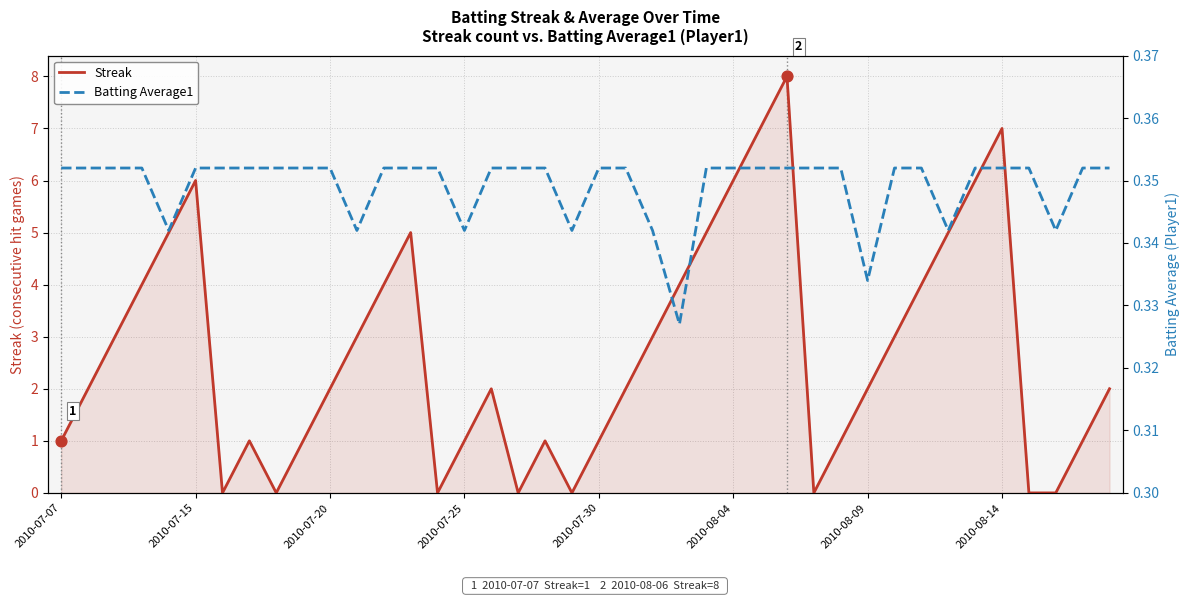

What are all the series names shown in the legend?

Streak, Batting Average1